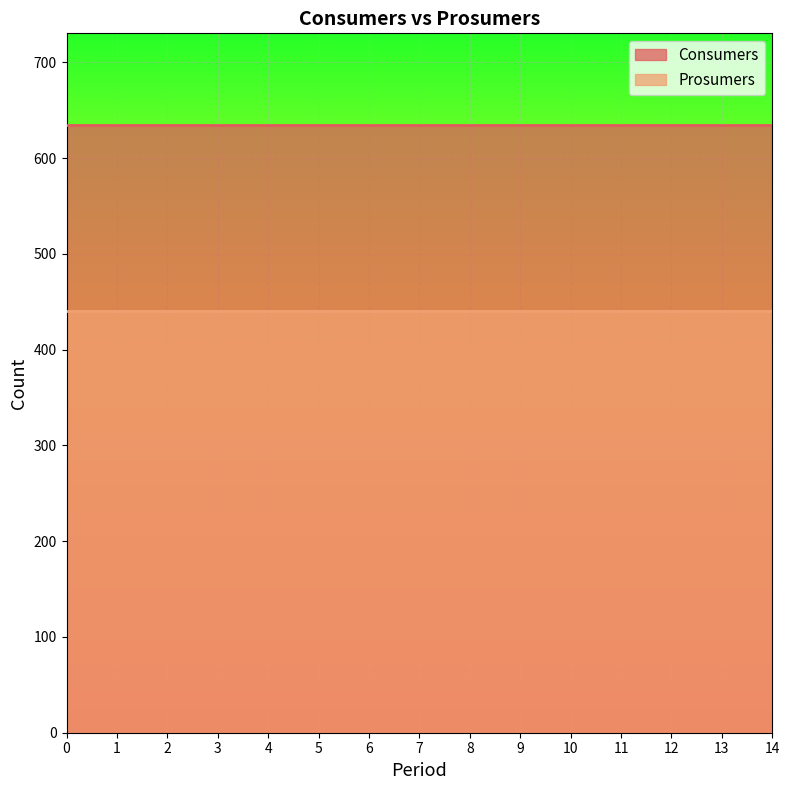

Reading left to right, transcribe all the data shown in this chart.

Consumers: 635	635	635	635	635	635	635	635	635	635	635	635	635	635	635
Prosumers: 440	440	440	440	440	440	440	440	440	440	440	440	440	440	440